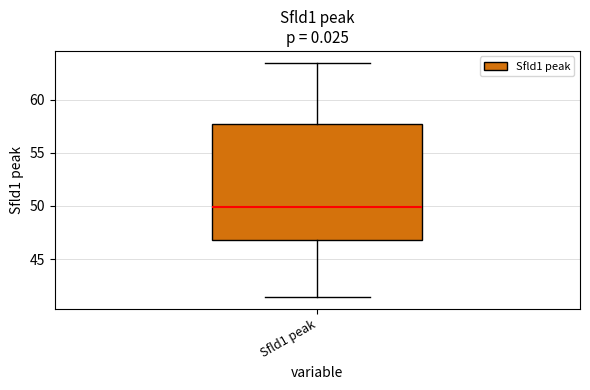

Where is the upper edge of the box for Sfld1 peak on the y-axis? The values are not printed on the chart, so give them approximately, as read against the axis.

57.5